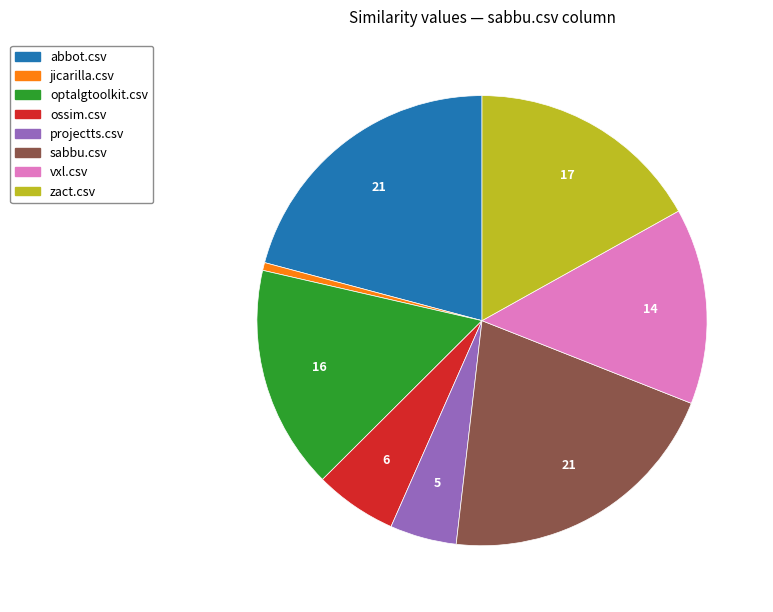

True or false: sabbu.csv accounts for 21% of the total.

True